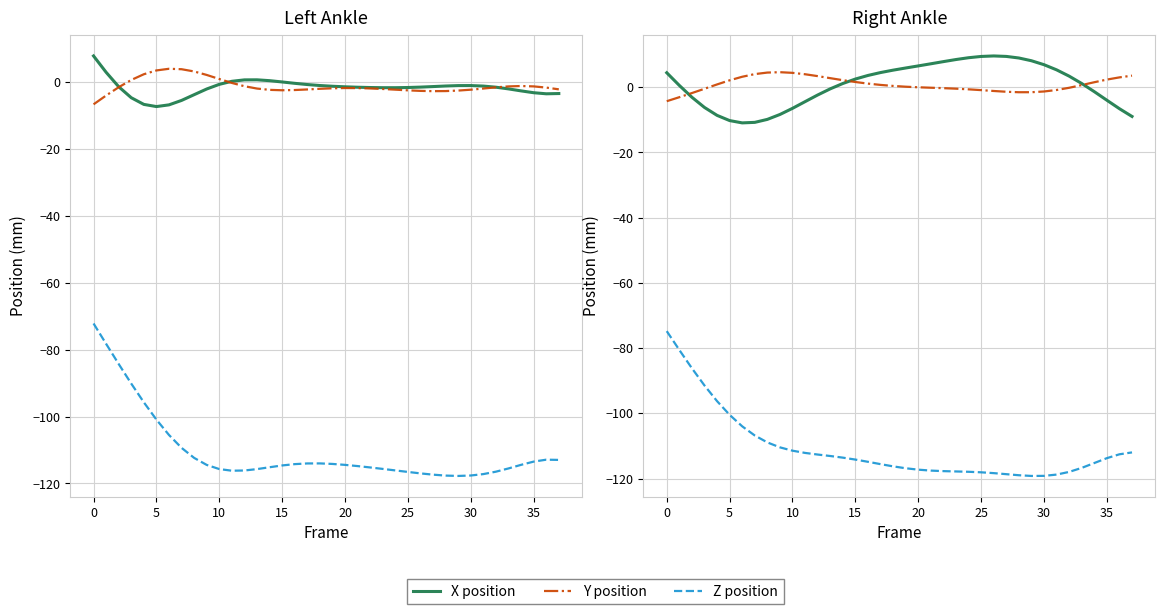

True or false: Z position has a value of -118.1 at 25.

True